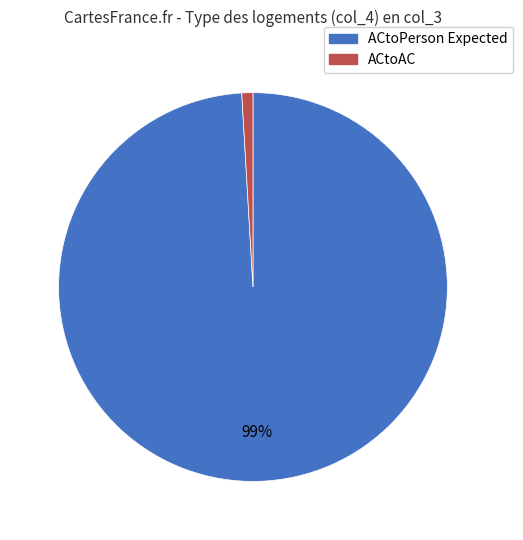

Is there a majority slice in this chart?

Yes